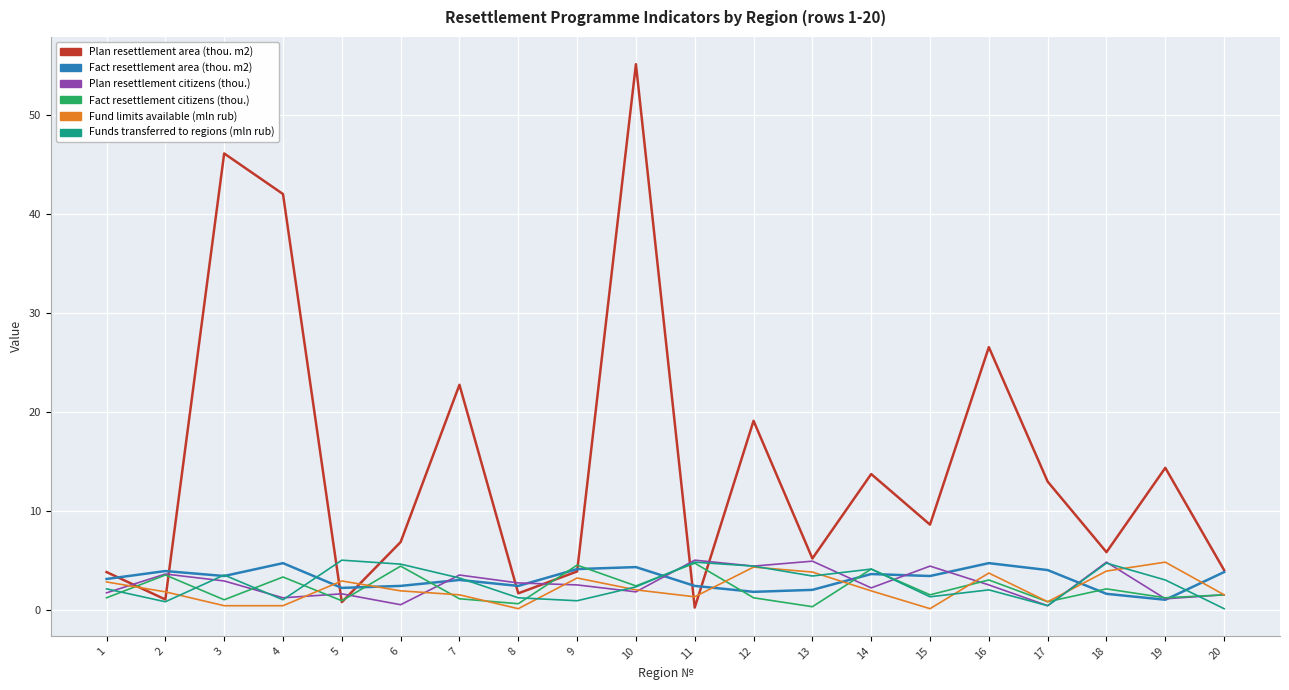

Which series has the largest total across all categories?

Plan resettlement area (thou. m2)